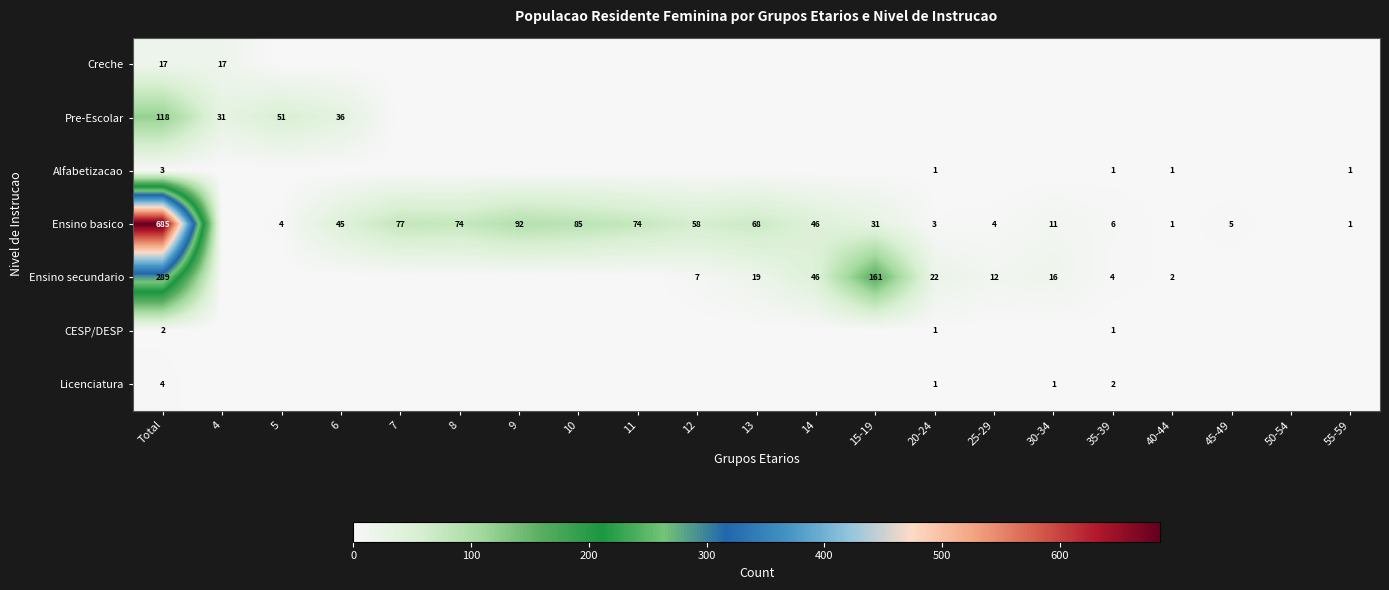

What is the difference between the Ensino basico values at 35-39 and 40-44?

5